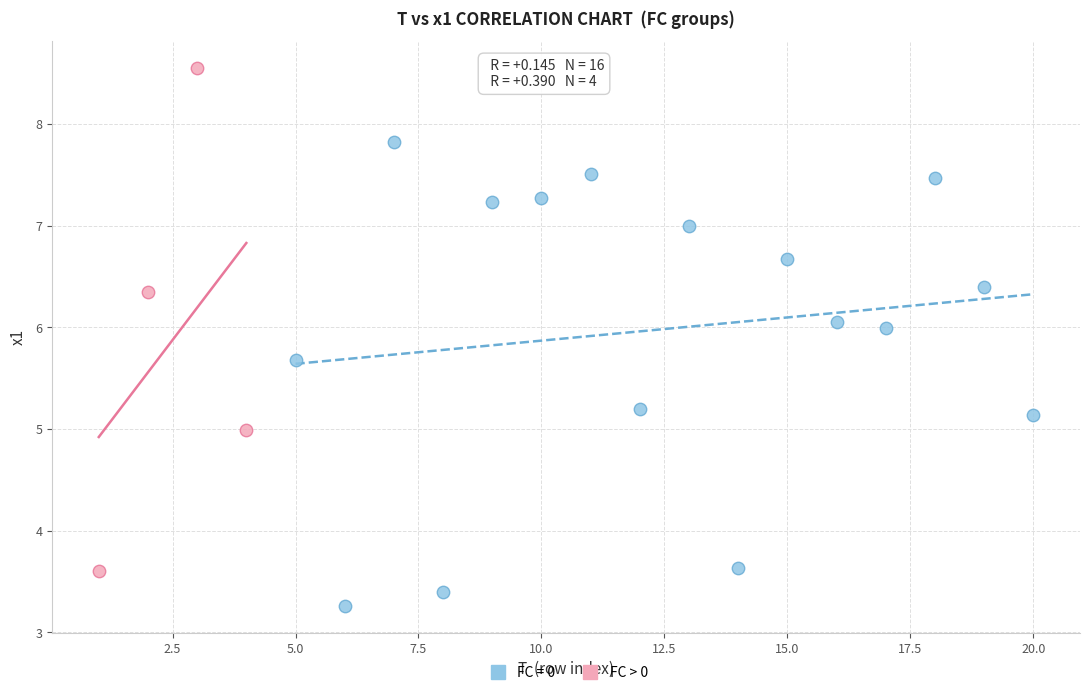

Which series has the widest spread of Y values?

FC > 0